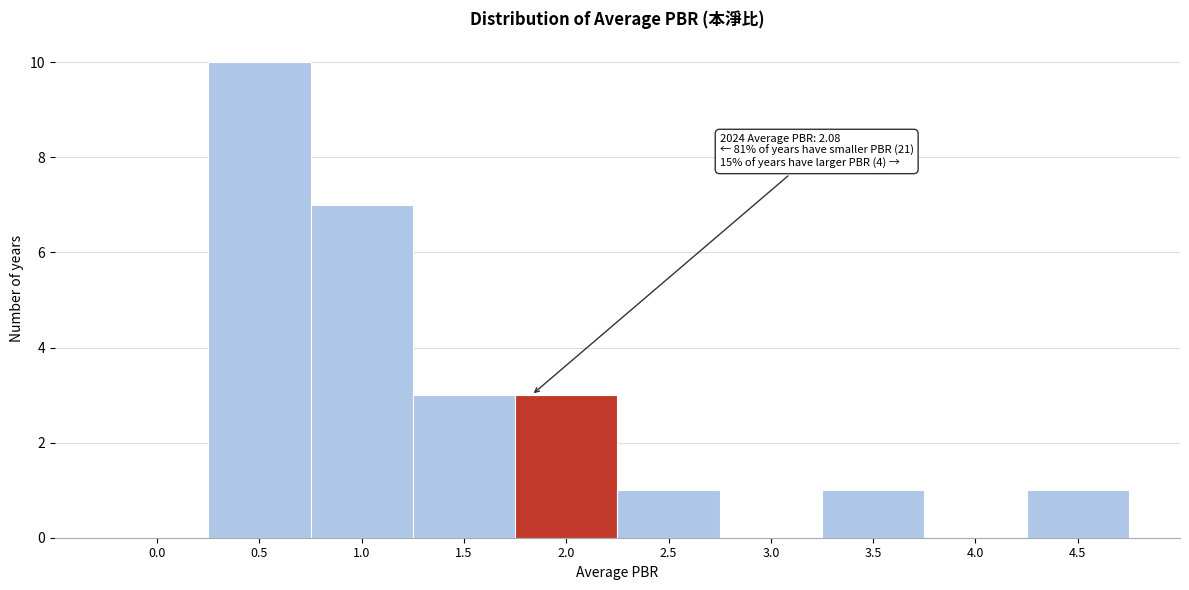

Reading left to right, what are all the values shown in this chart?

0.0=0	0.5=10	1.0=7	1.5=3	2.0=3	2.5=1	3.0=0	3.5=1	4.0=0	4.5=1